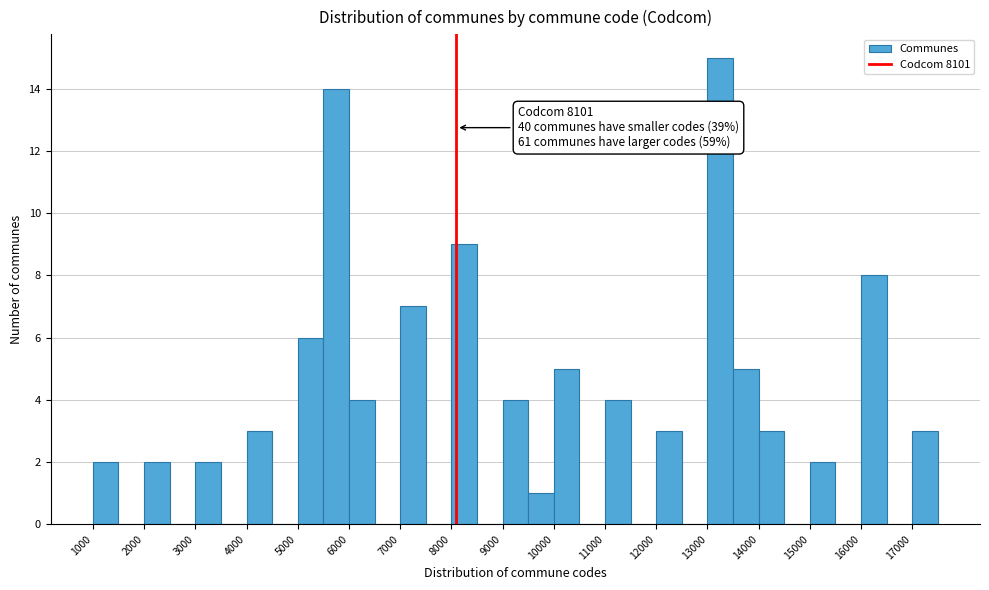

Which range on the x-axis has the tallest bar?

13000 to 13500